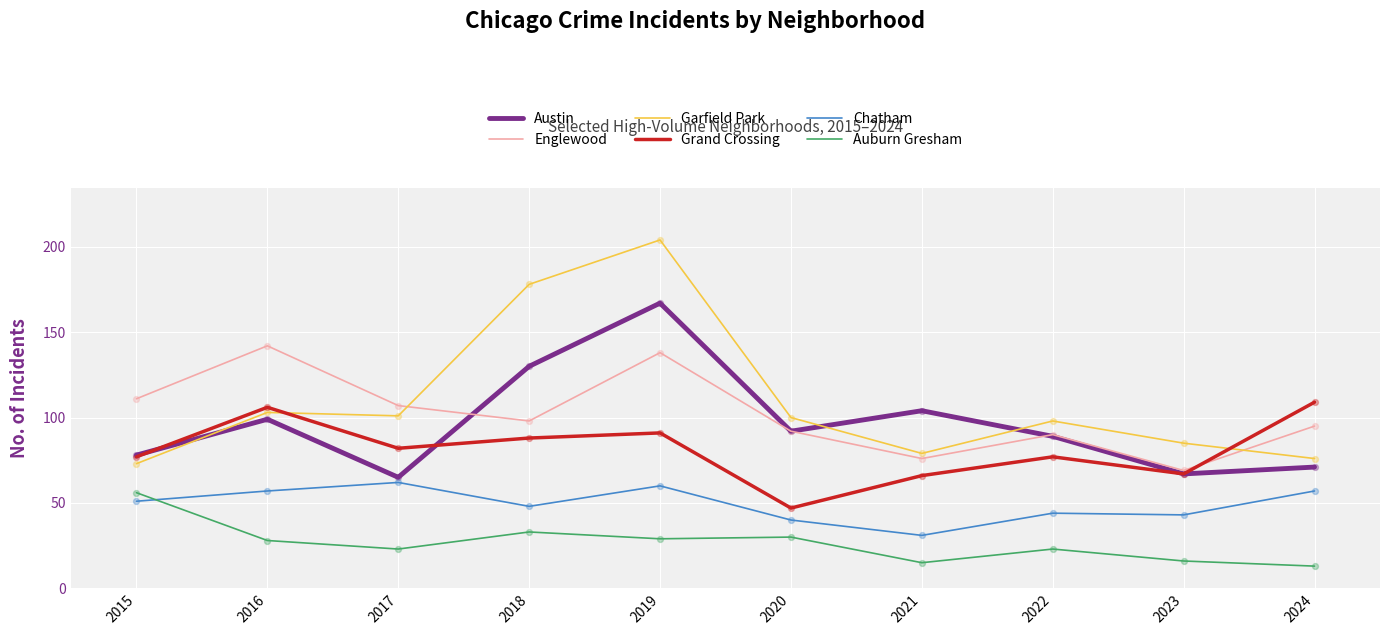

At how many categories does at least one series exceed 52?

10